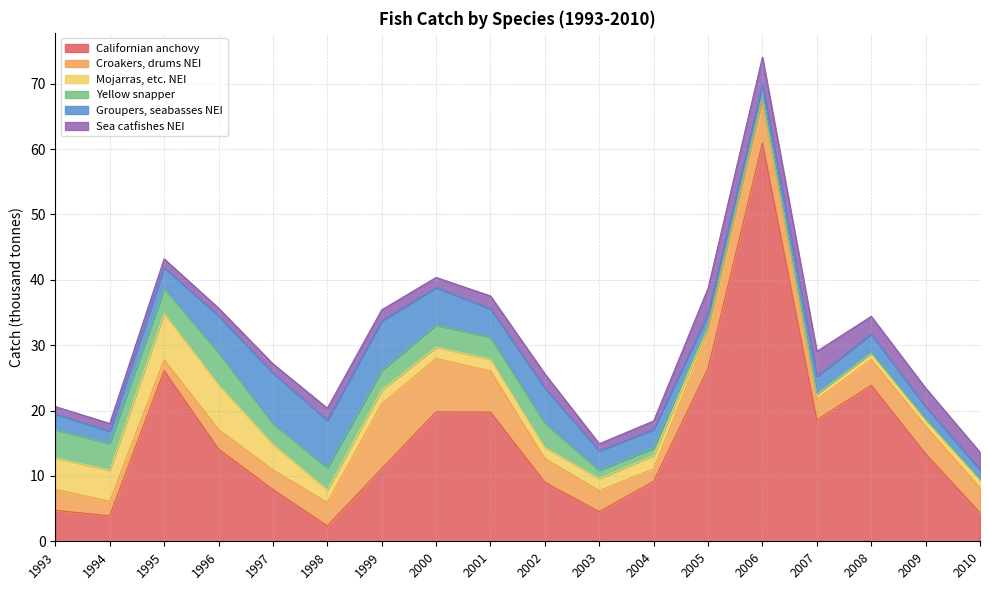

The Groupers, seabasses NEI series shows 2.1 at 2010. True or false?

False